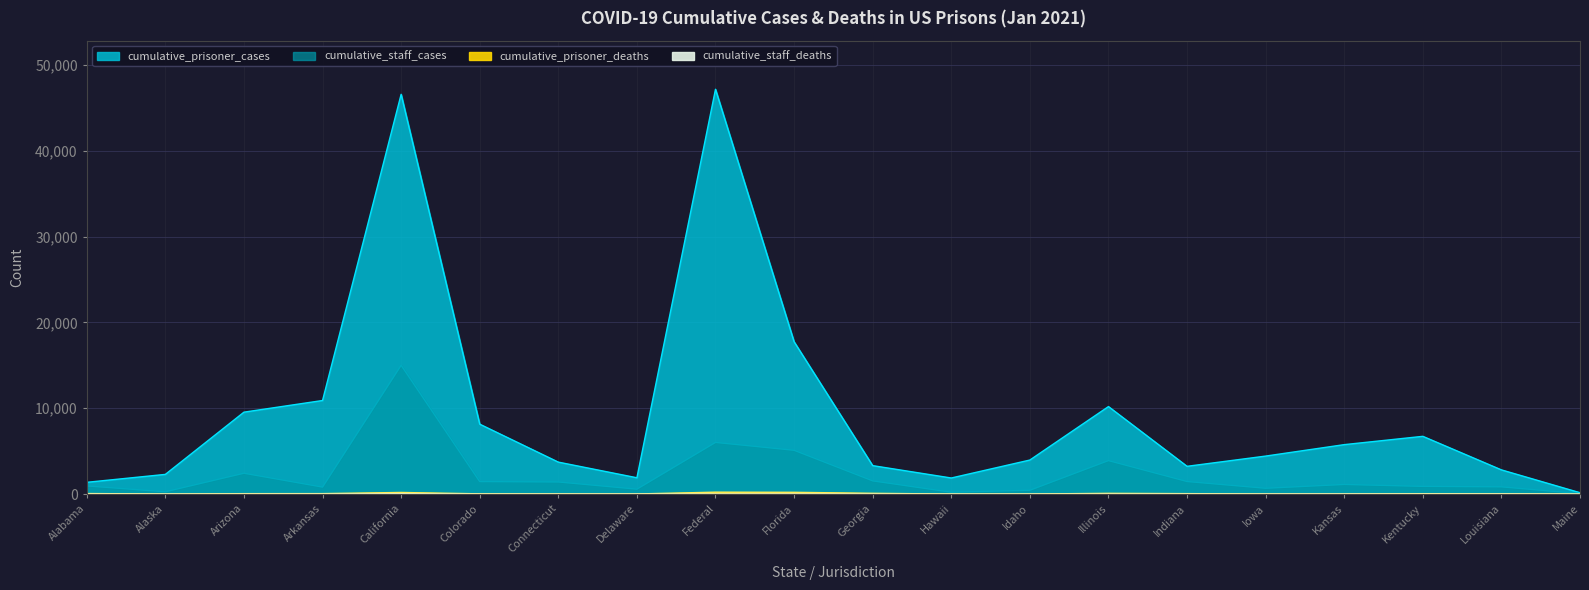

What is the maximum value shown in the chart?

47183